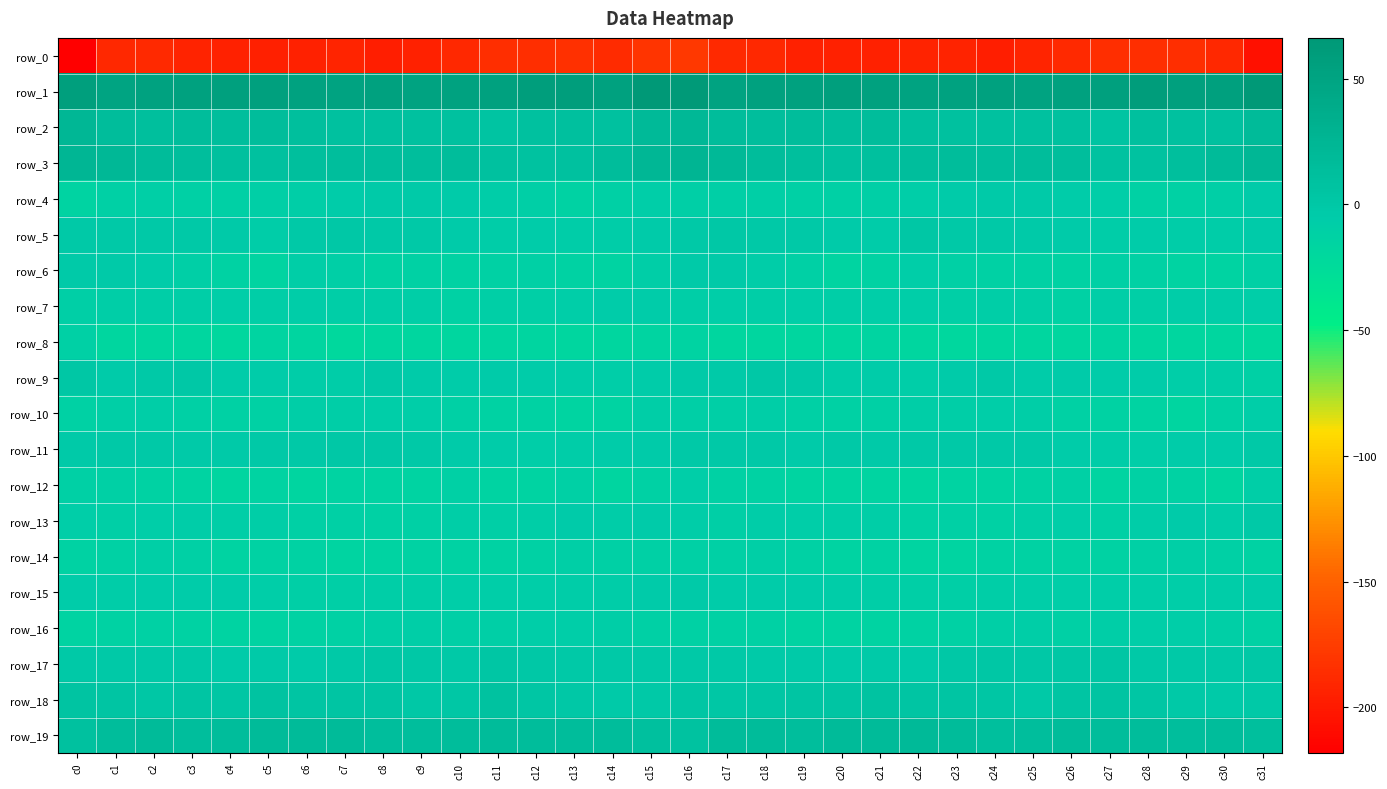

What is the average value of the row_16 series?

-11.4